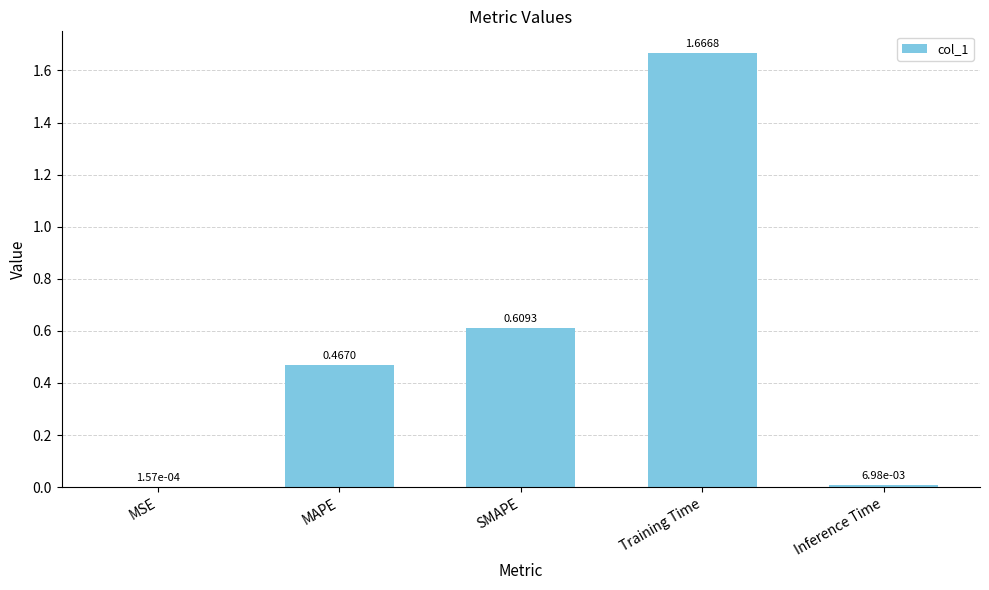

What is the sum of all values?

2.8